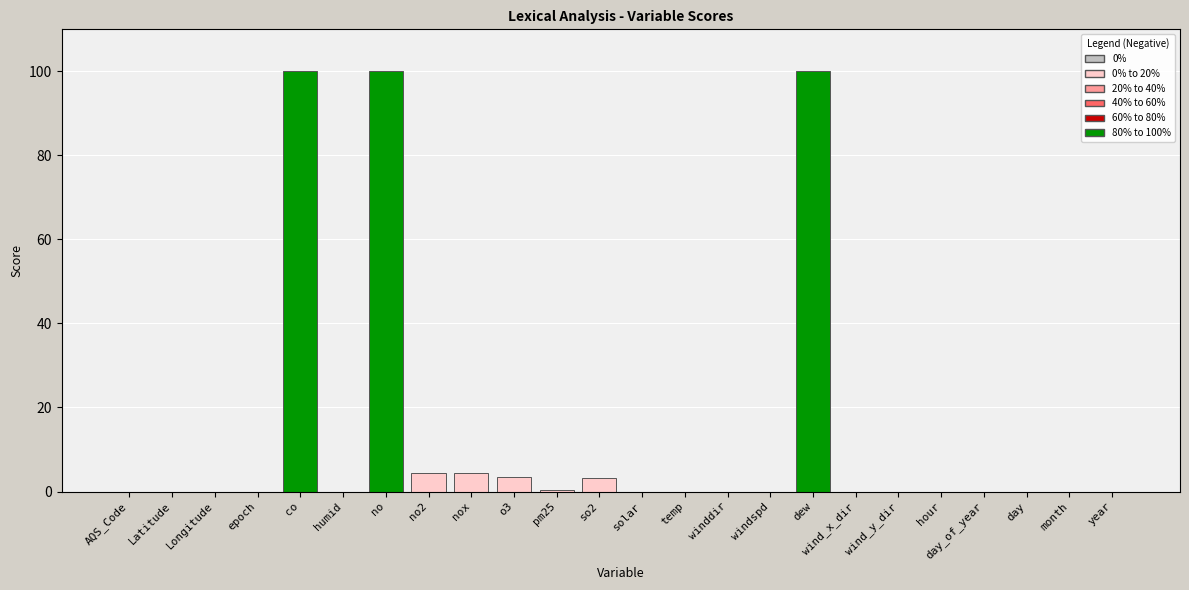

What is the maximum value shown in the chart?

100.0